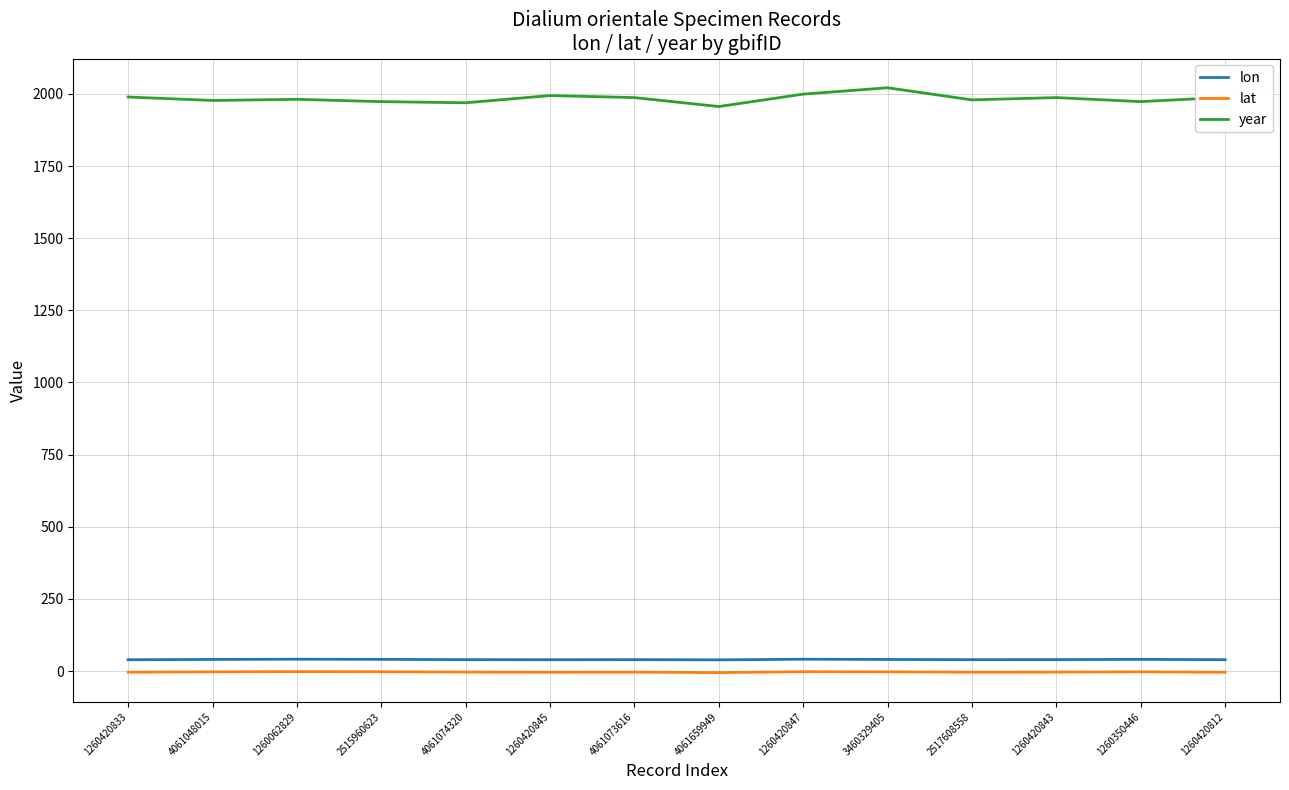

Which series has the widest spread of values?

year